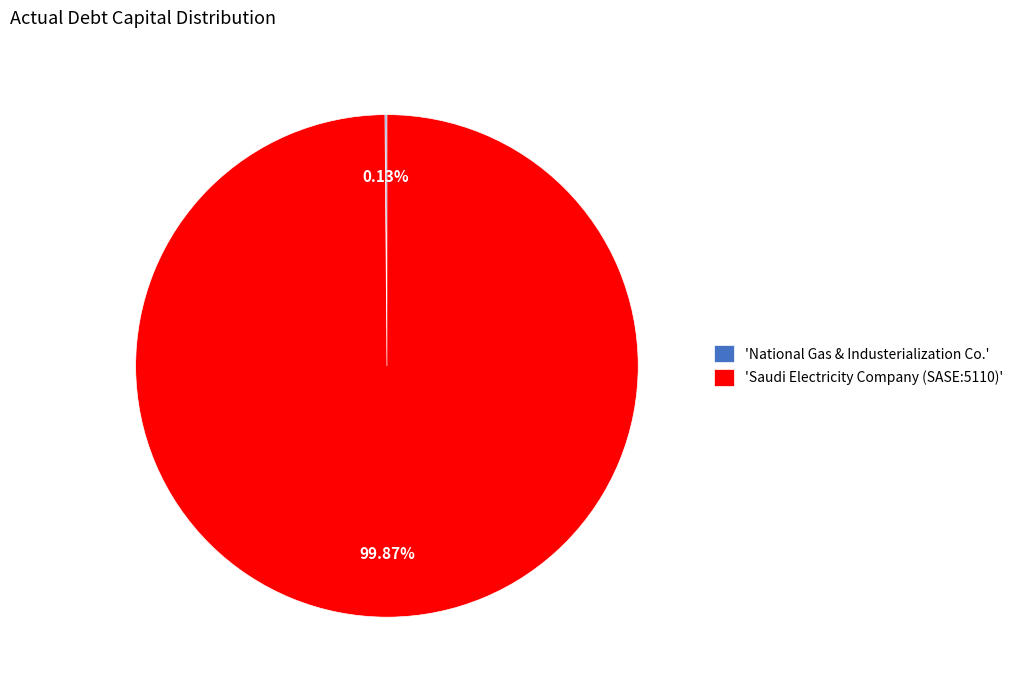

What is the largest slice in the pie chart?

'Saudi Electricity Company (SASE:5110)'